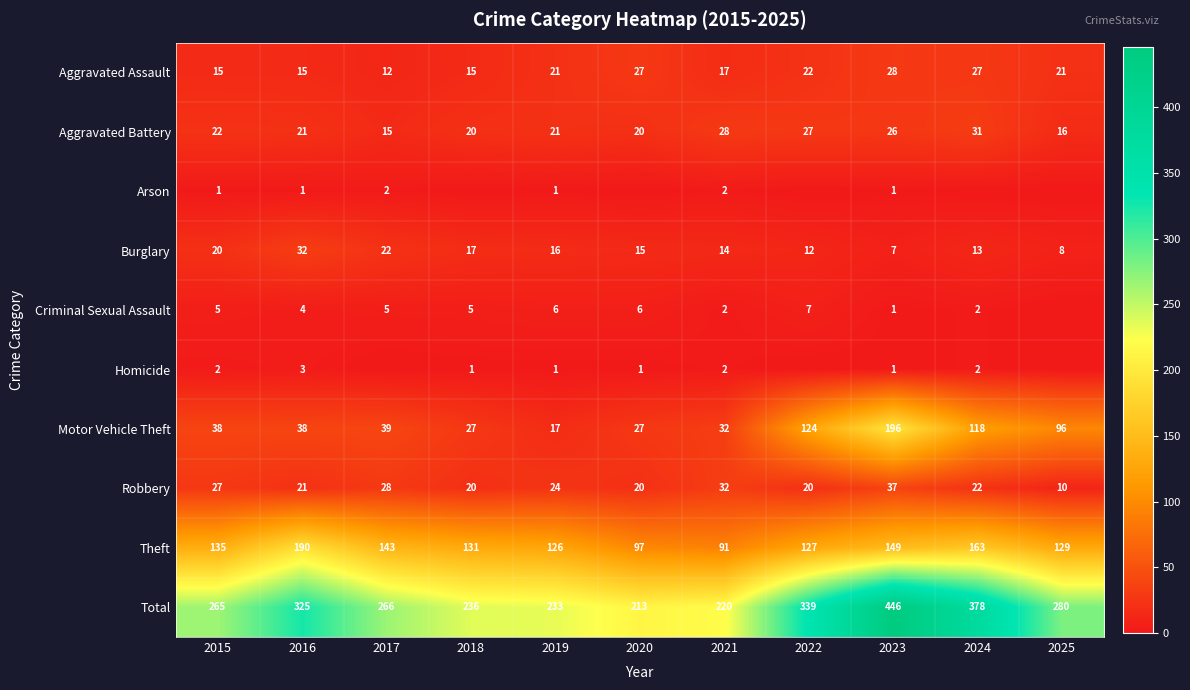

Is the value of Theft at 2025 greater than the value of Motor Vehicle Theft at 2020?

Yes